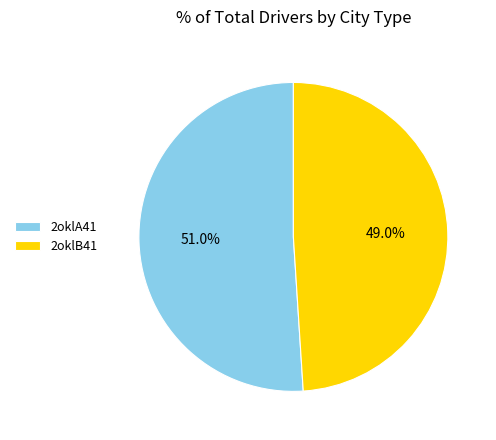

Which has a higher value, 2oklA41 or 2oklB41?

2oklA41